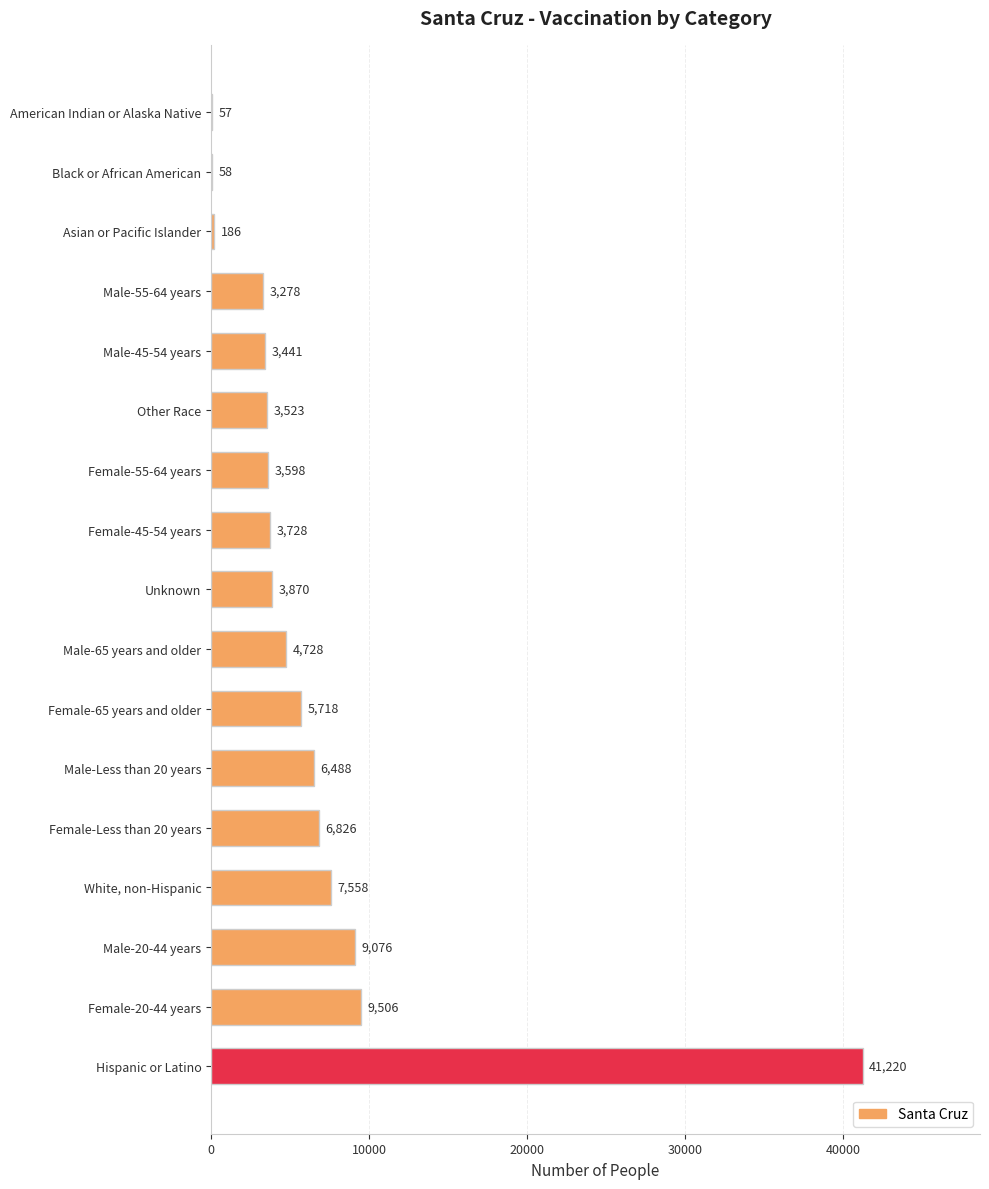

Are the bars grouped side by side (vs. stacked)?

No